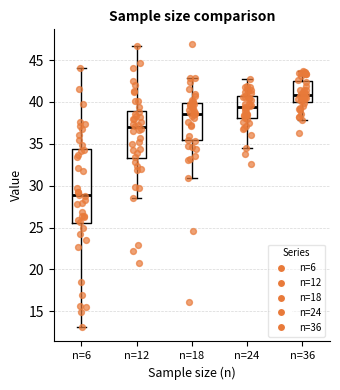

Reading left to right, transcribe this box plot: for each box, give where its median line is, the range the box spans, and where its two whiskers end, as read against the y-axis. The values are not printed on the chart, so give them approximately, as read against the axis.

n=6: median 29.0, box 25.5 to 34.5, whiskers 13.0 to 44.0
n=12: median 37.0, box 33.5 to 39.0, whiskers 28.5 to 46.5
n=18: median 38.5, box 35.5 to 40.0, whiskers 31.0 to 43.0
n=24: median 39.5, box 38.0 to 40.5, whiskers 34.5 to 42.5
n=36: median 41.0, box 40.0 to 42.5, whiskers 38.0 to 43.5